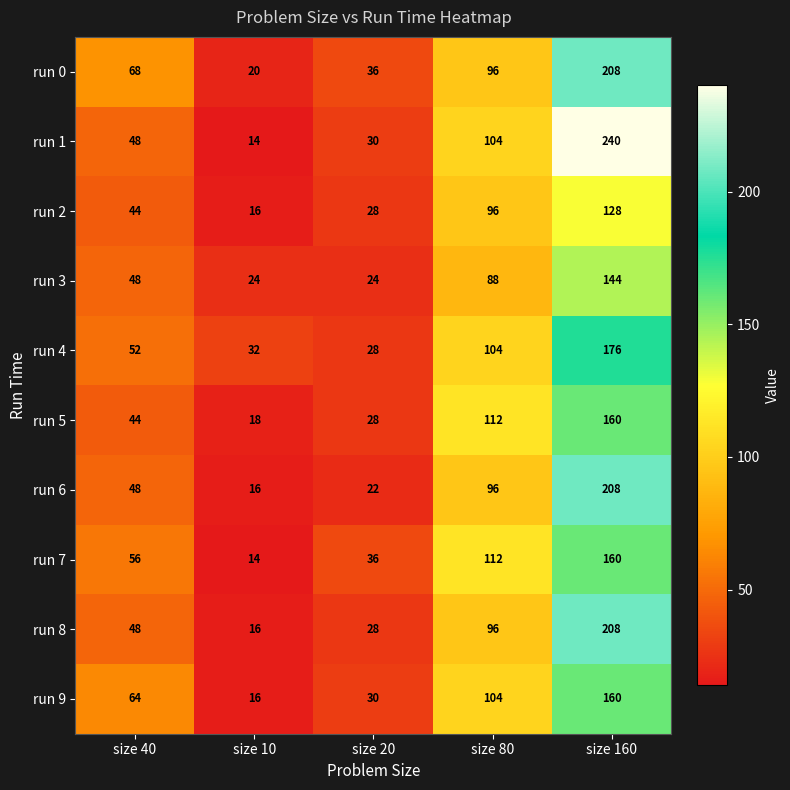

What is the spread (max minus min) of values at size 40?

24